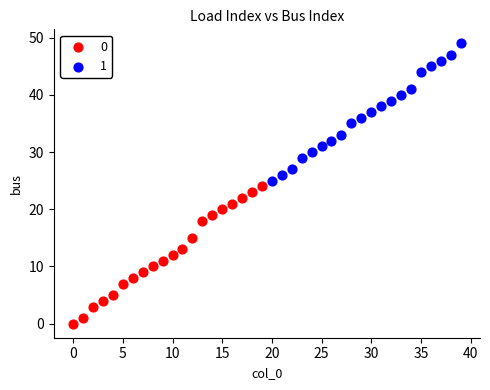

Which series contains the highest Y value?

1